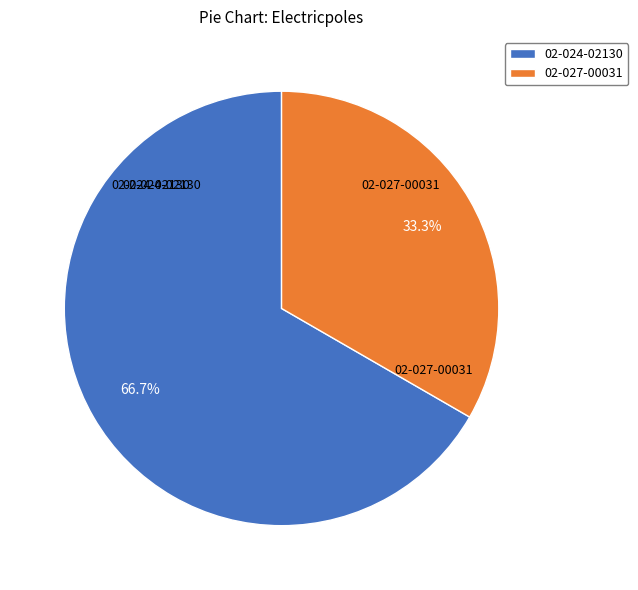

Which category accounts for the majority?

02-024-02130